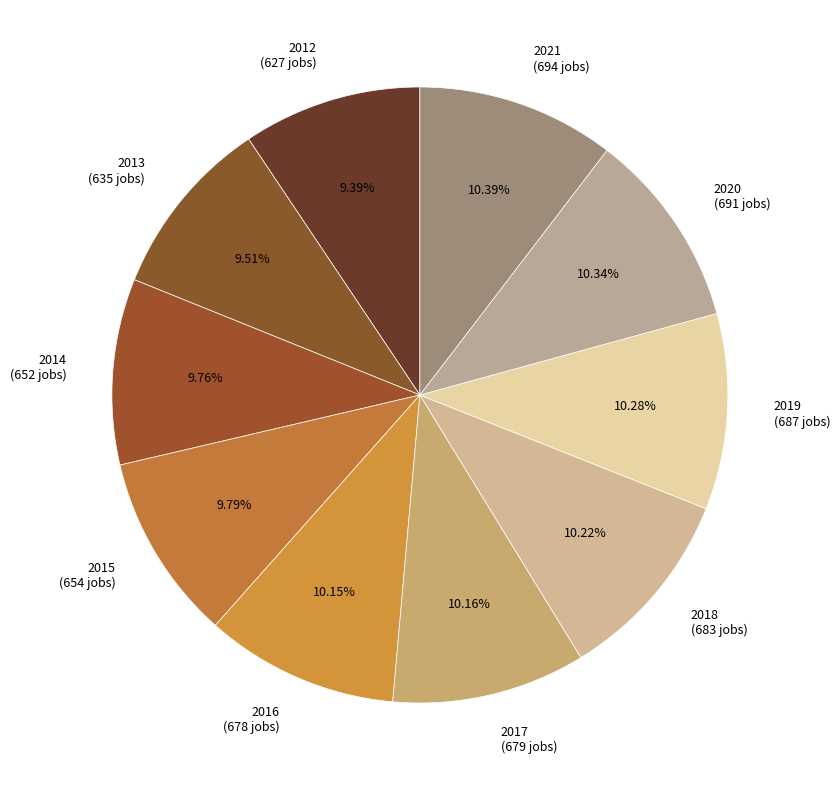

Is 2016 (678 jobs) the majority of the pie?

No